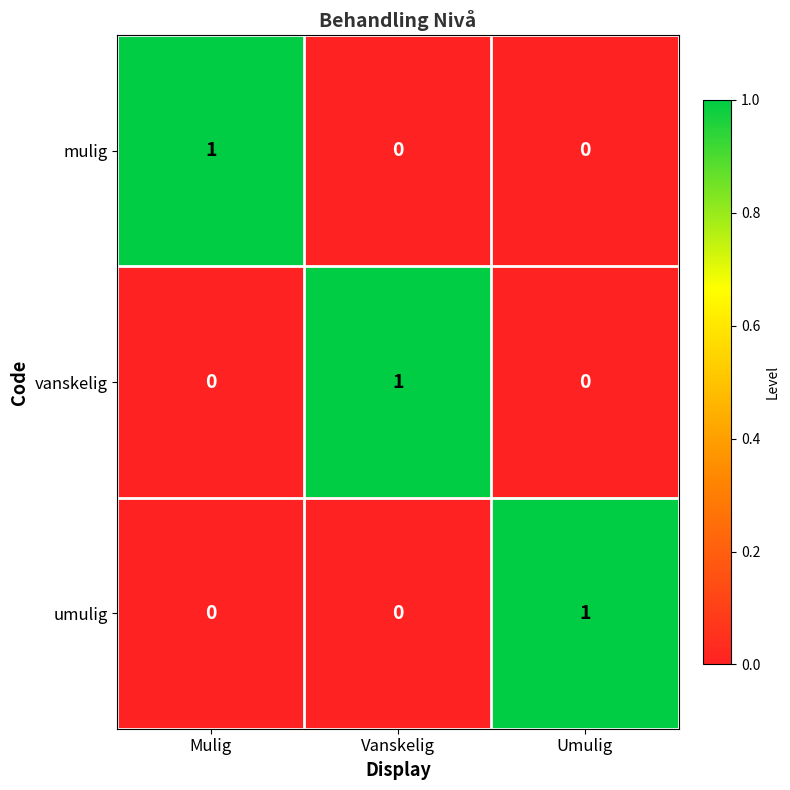

Is the value of mulig at Mulig greater than the value of umulig at Vanskelig?

Yes